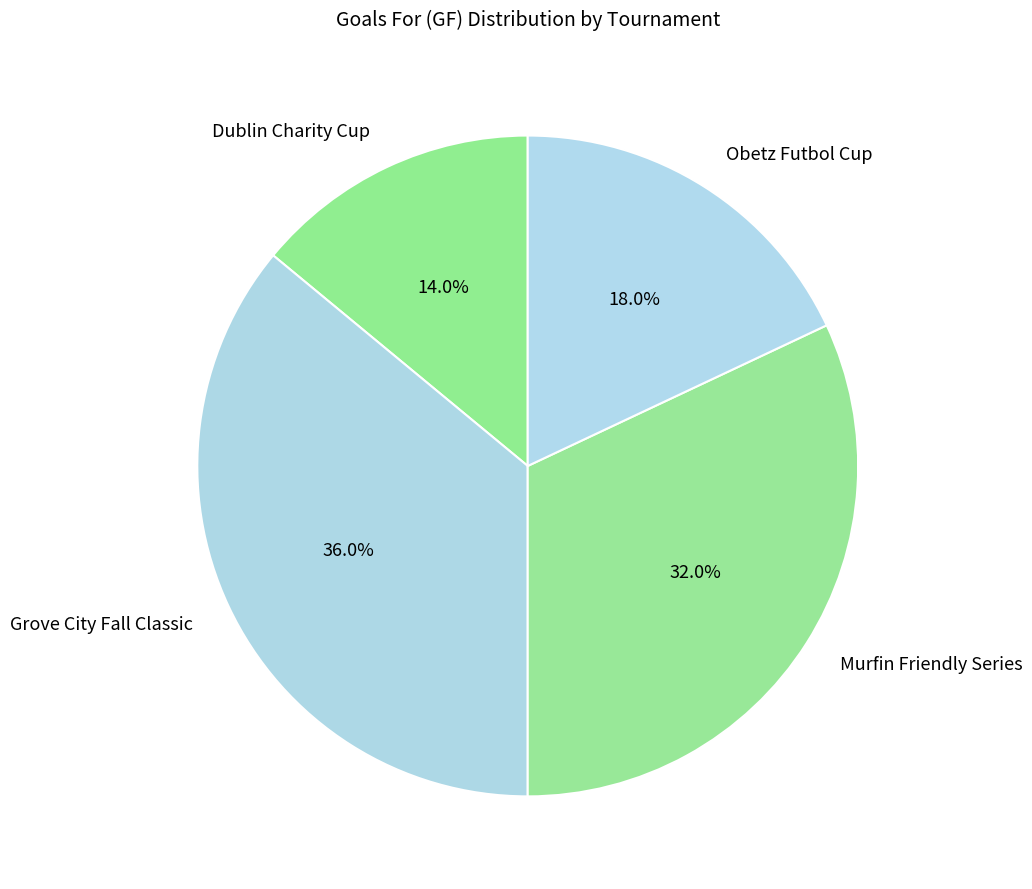

To the nearest percent, what percentage of the pie is Murfin Friendly Series?

32%